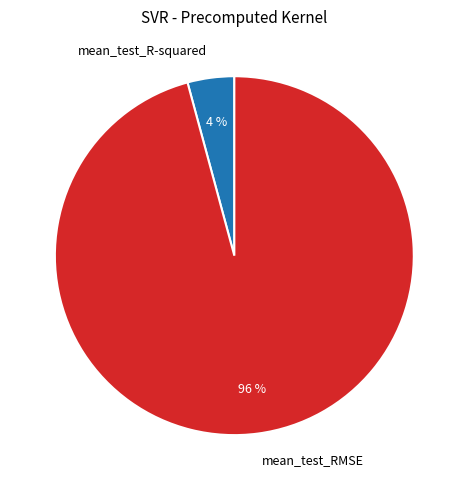

To the nearest percent, what is the average slice percentage?

50%